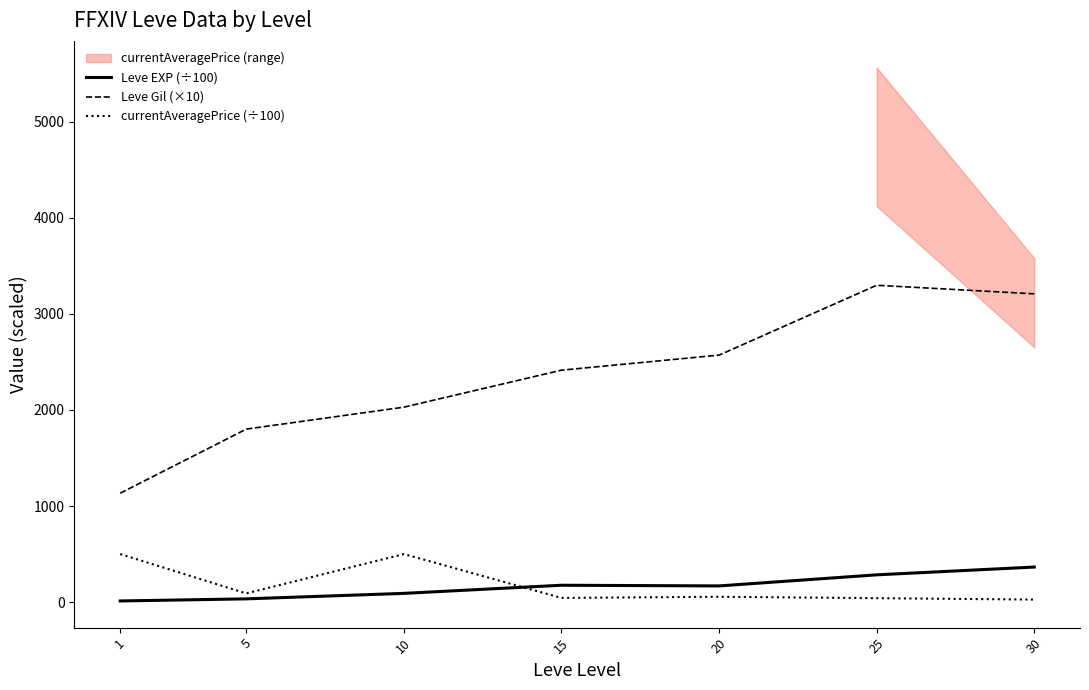

Which series has the largest total across all categories?

Leve Gil (×10)